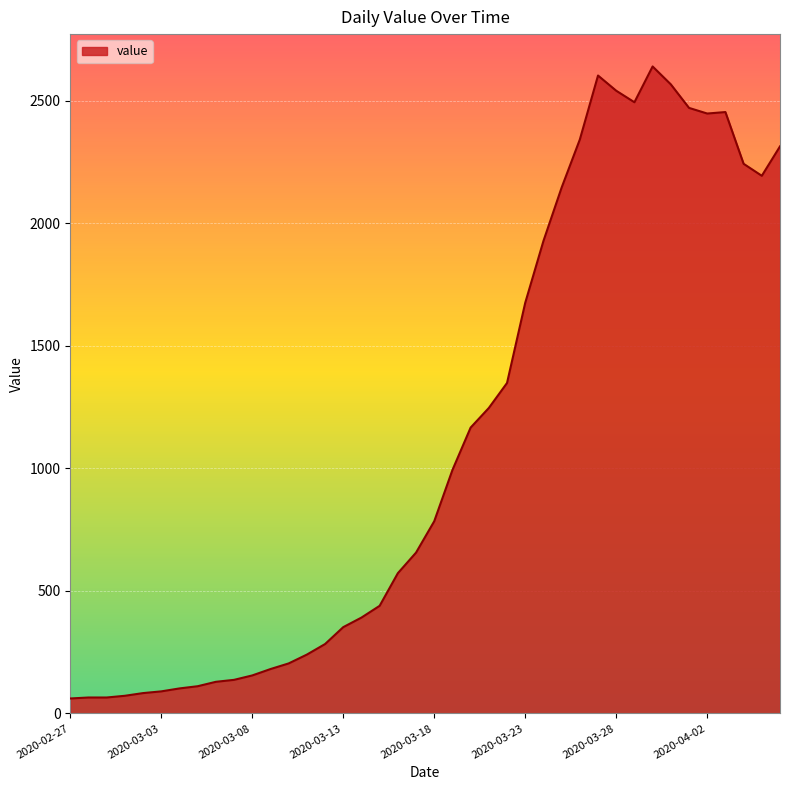

What is the smallest value displayed?

61